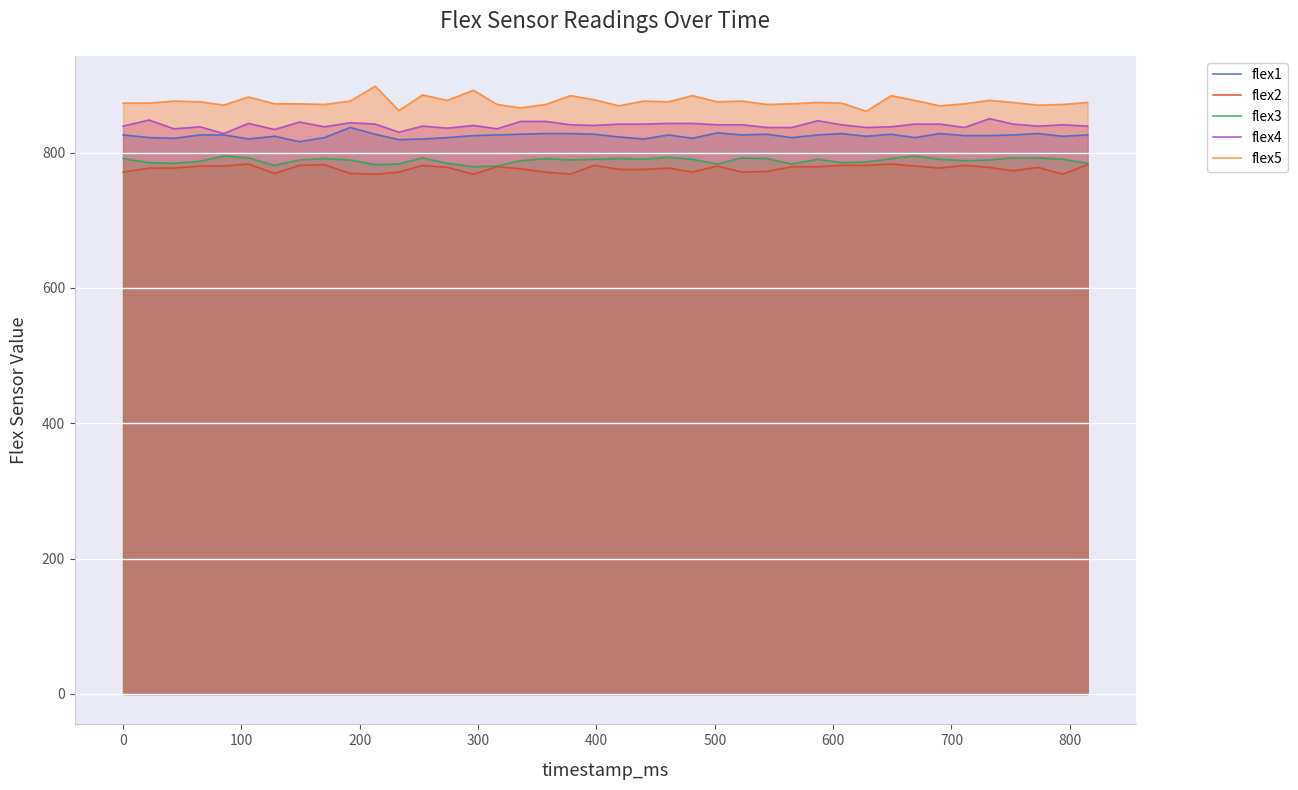

True or false: flex1 has more than 0 interior local peaks.

True